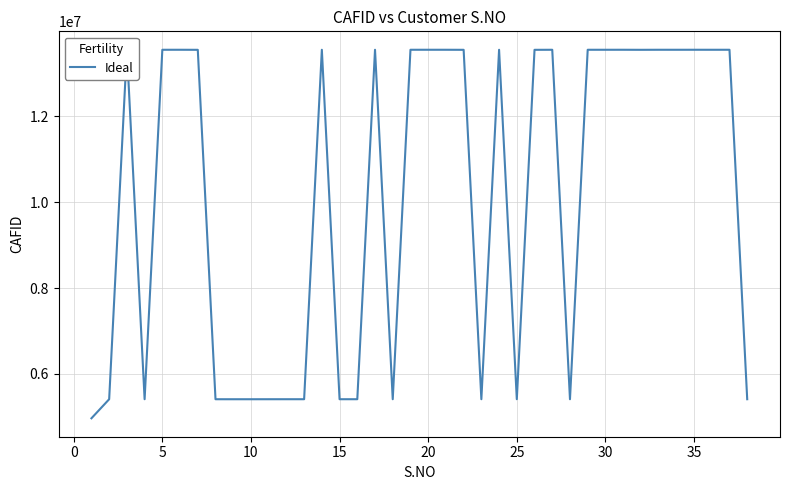

What is the minimum value shown in the chart?

4967117